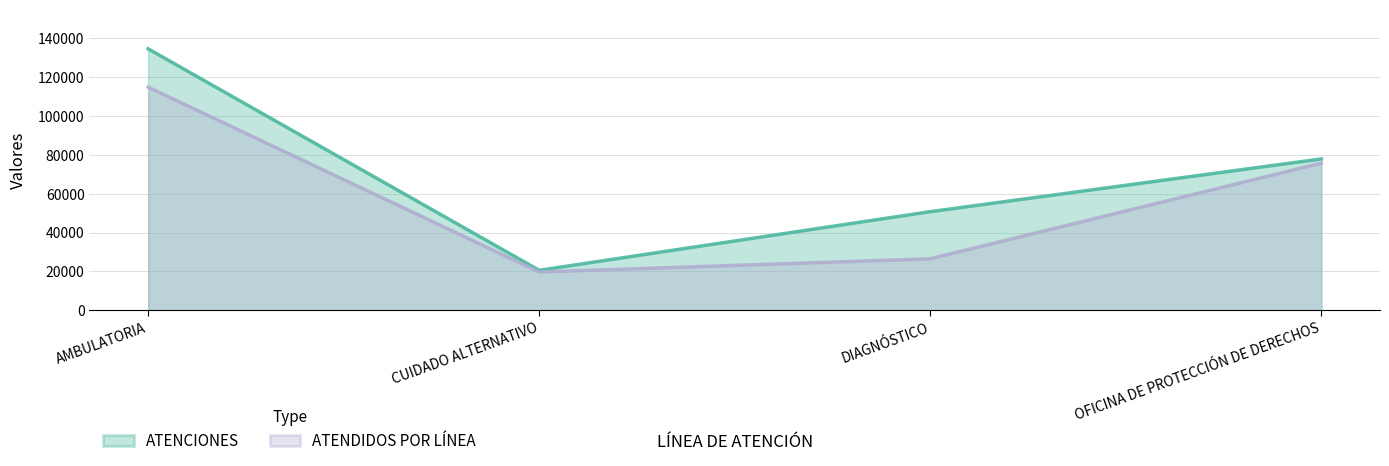

True or false: ATENCIONES line and ATENDIDOS POR LÍNEA line cross at least once.

False